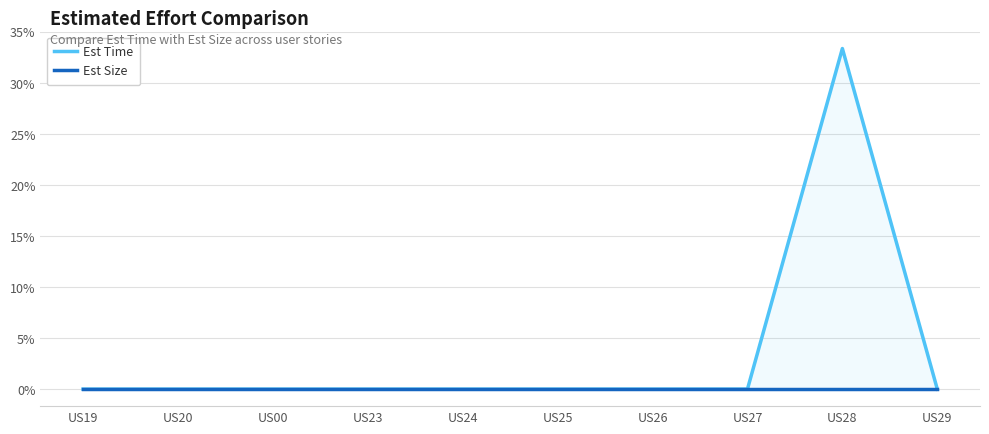

What is the label of the 4th point from the left?

US23